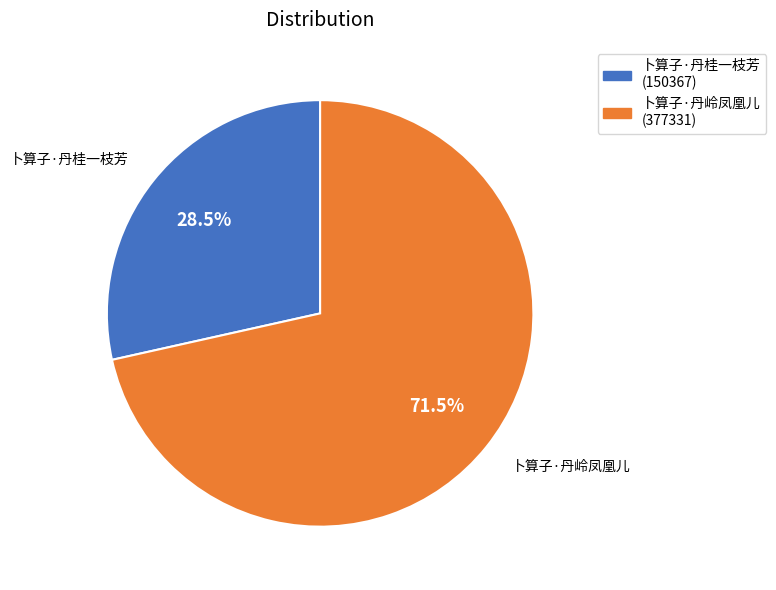

Between 卜算子·丹岭凤凰儿 and 卜算子·丹桂一枝芳, which is larger?

卜算子·丹岭凤凰儿